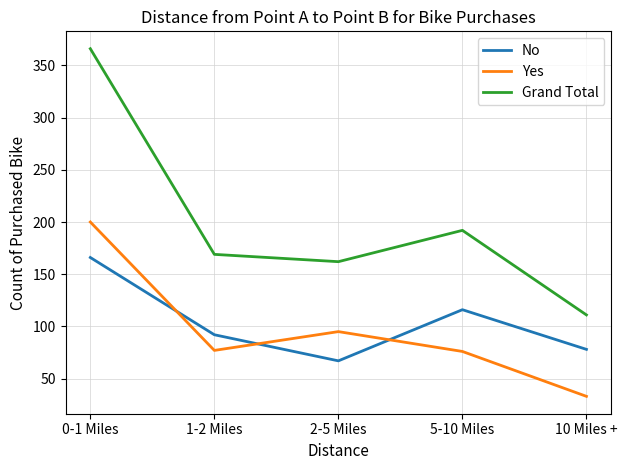

What is the sum of the No values at 1-2 Miles and 5-10 Miles?

208